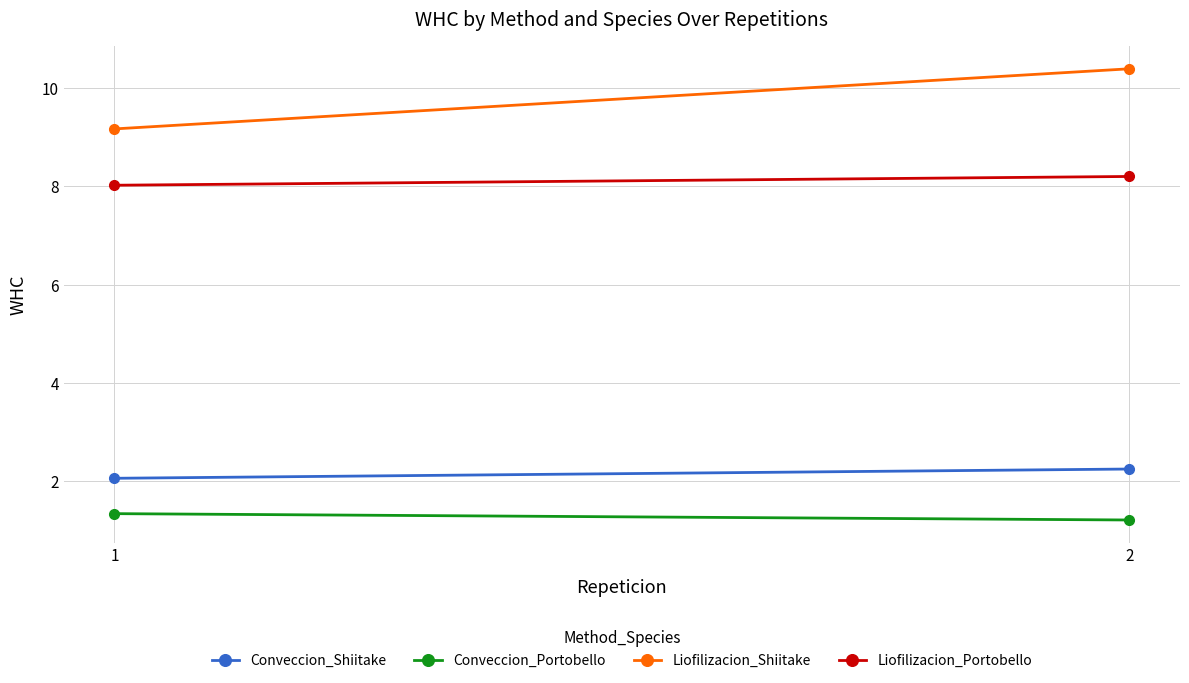

Which has a higher value, 1 or 2?

2